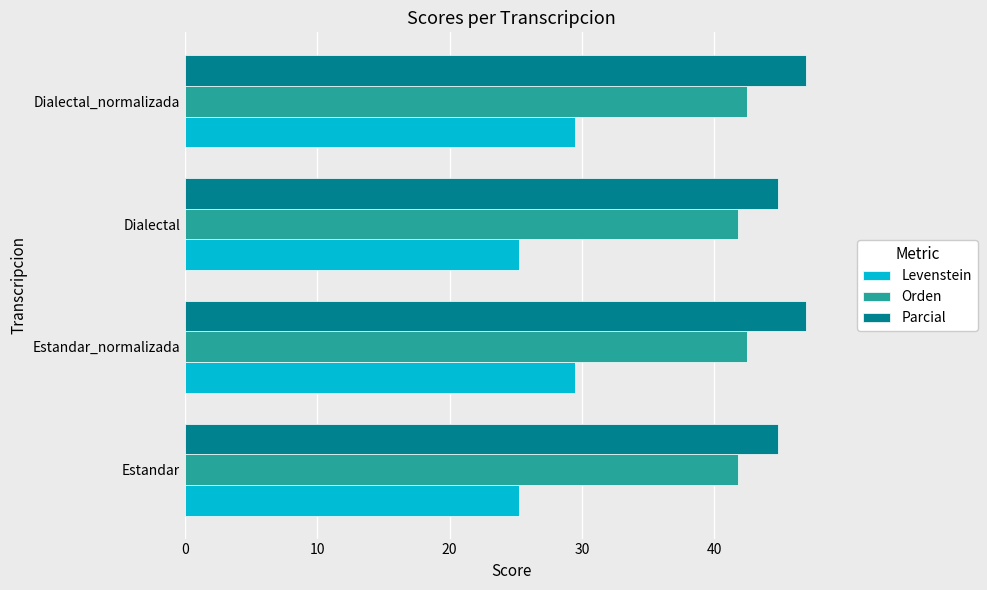

At how many categories does at least one series exceed 39?

4